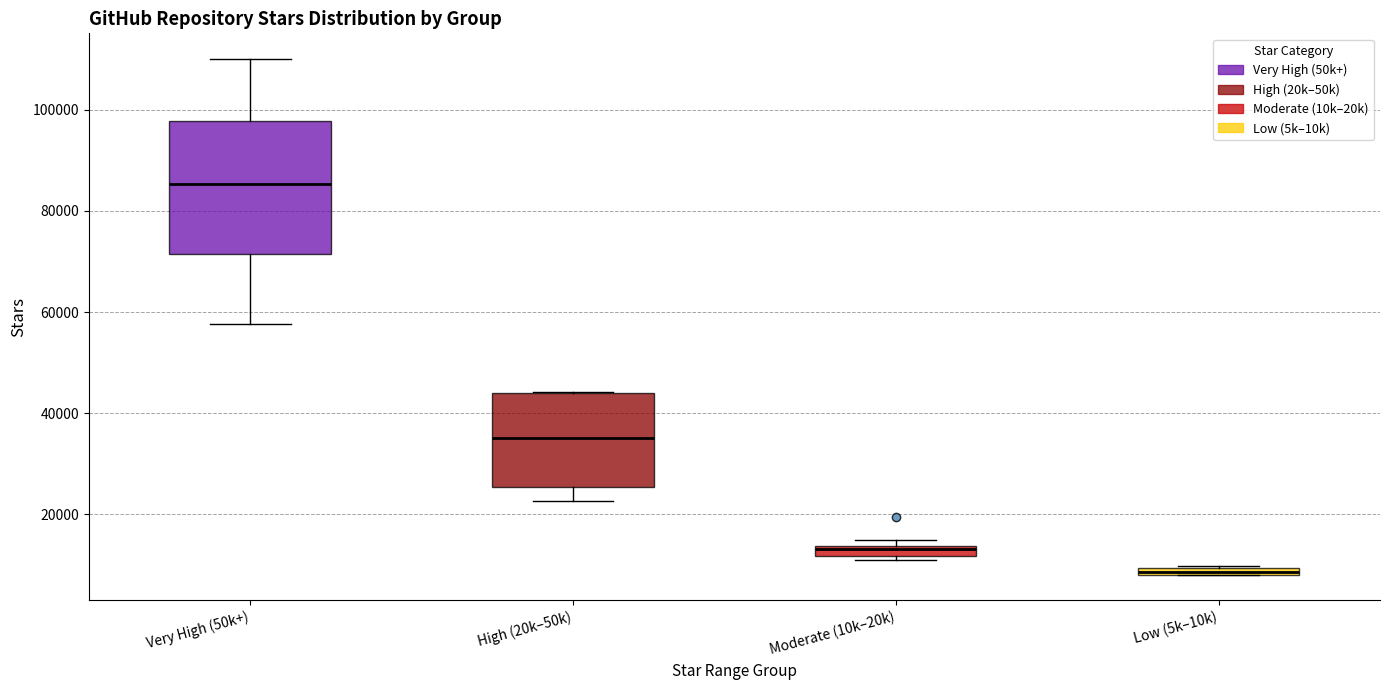

Where is the lower edge of the box for Moderate (10k–20k) on the y-axis? The values are not printed on the chart, so give them approximately, as read against the axis.

12000